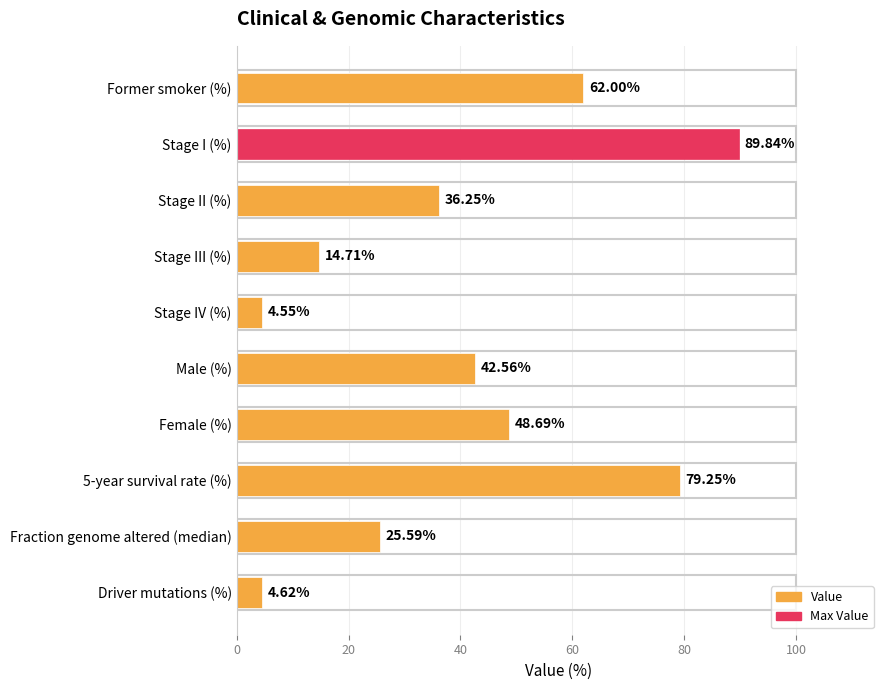

How many categories are shown in the chart?

10